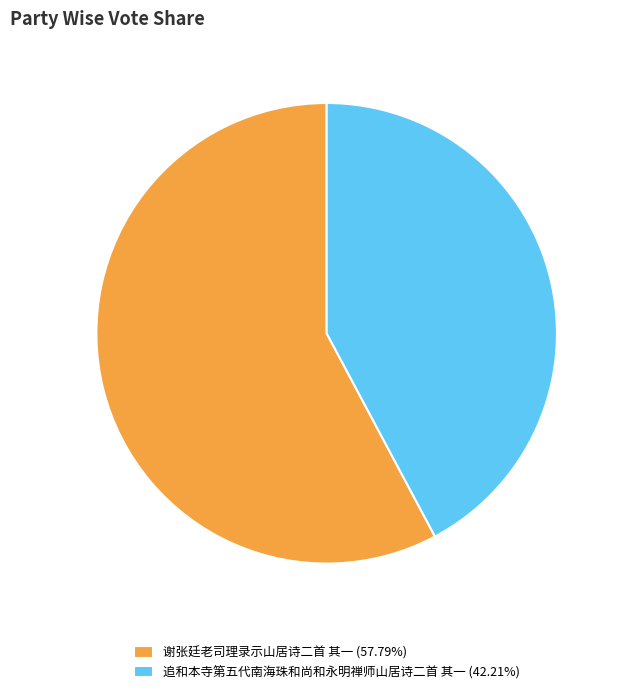

What is the smallest slice in the pie chart?

追和本寺第五代南海珠和尚和永明禅师山居诗二首 其一